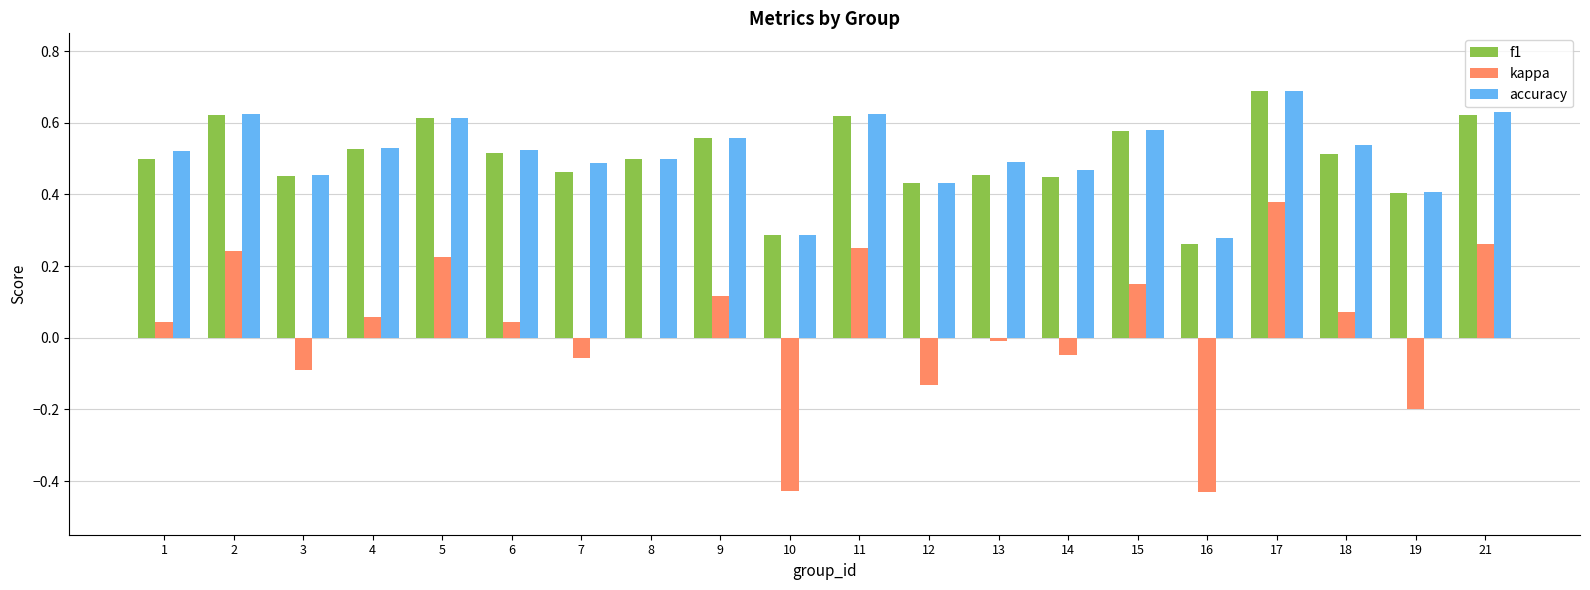

Is the value of f1 at 19 greater than the value of accuracy at 2?

No